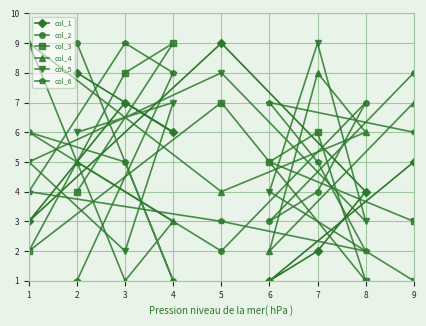

What is the difference between the highest and lowest values at 1?

7